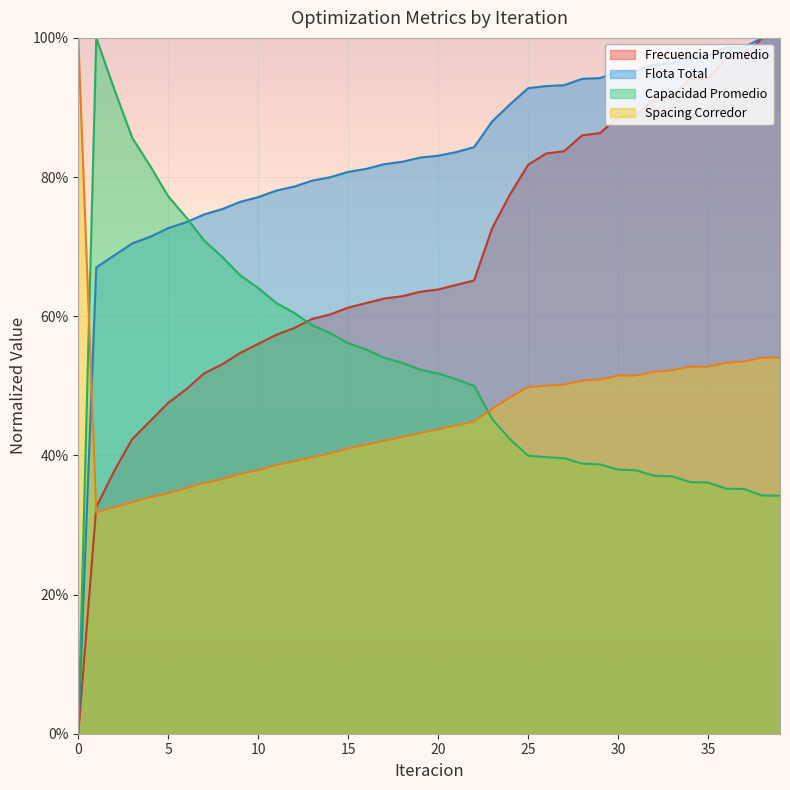

What is the difference between the highest and lowest values at 6?

38.9